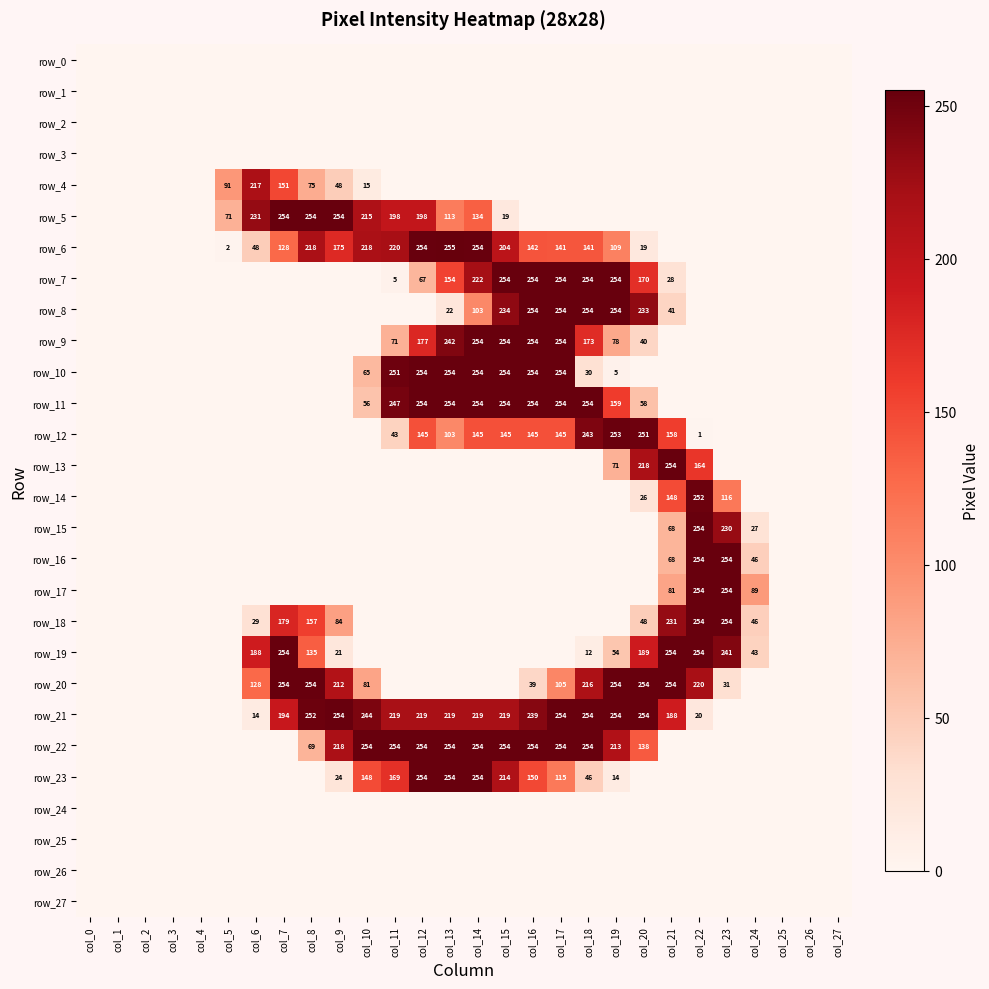

True or false: row_9 has a value of 0 at col_24.

True